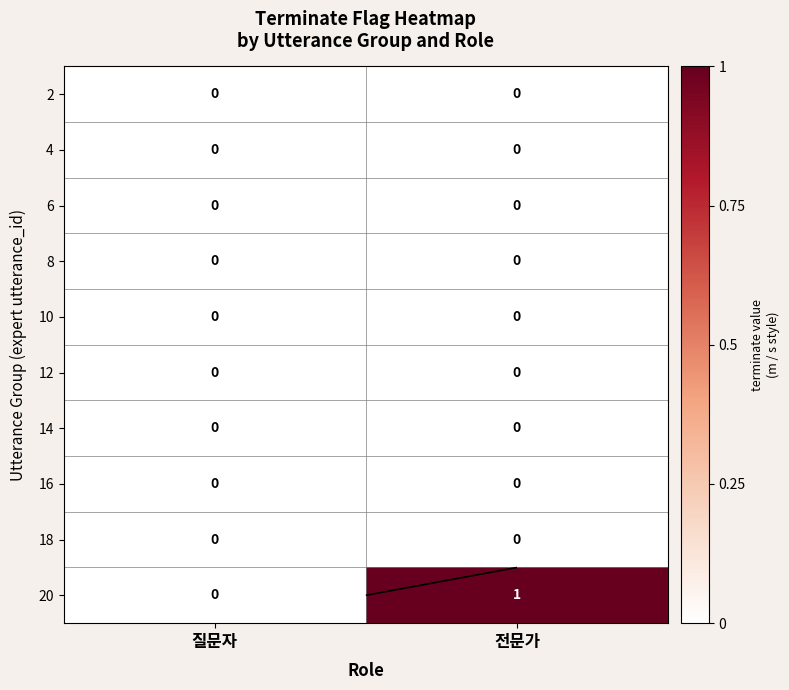

Rank the categories by 10 value from lowest to highest.

질문자, 전문가